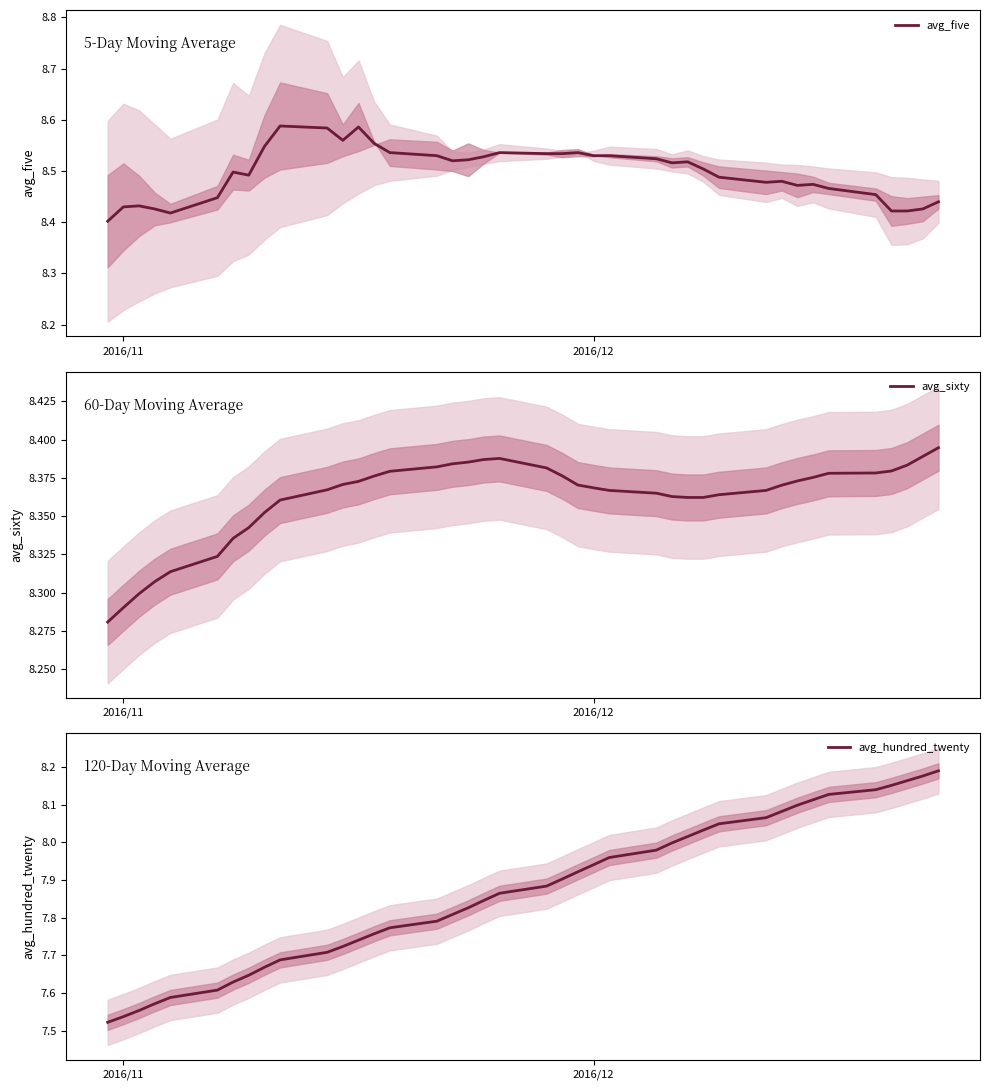

How many lines are shown in the chart?

3